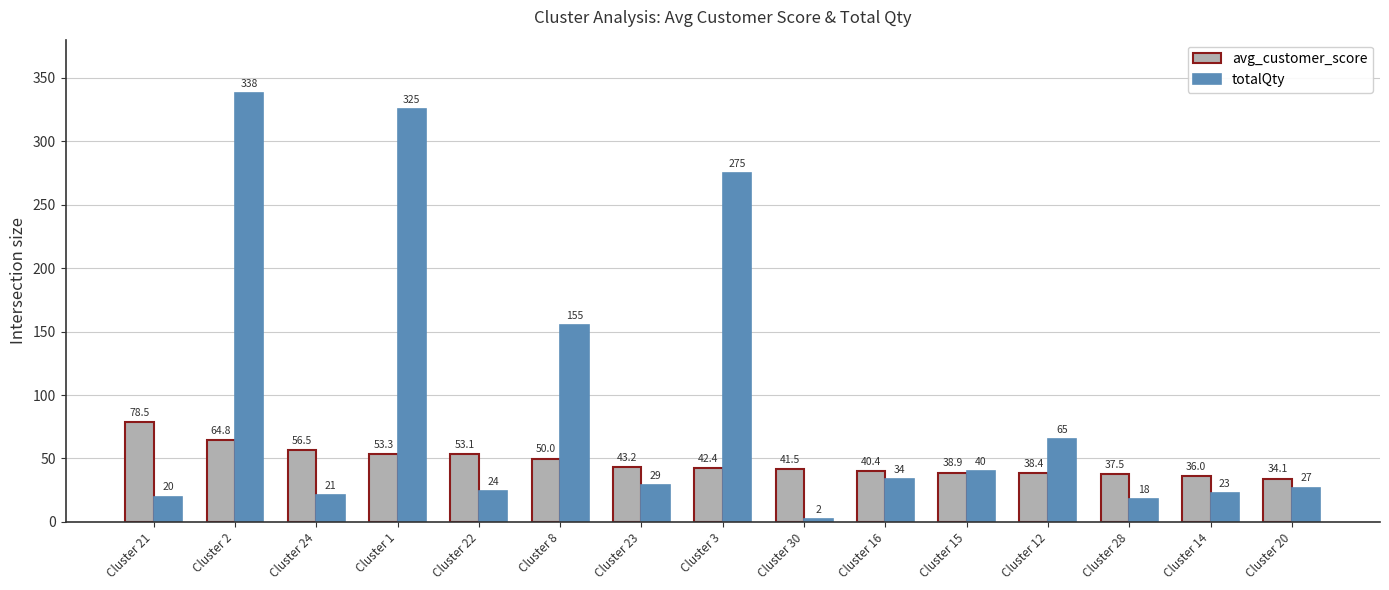

What is the label of the 2nd bar from the left?

Cluster 2